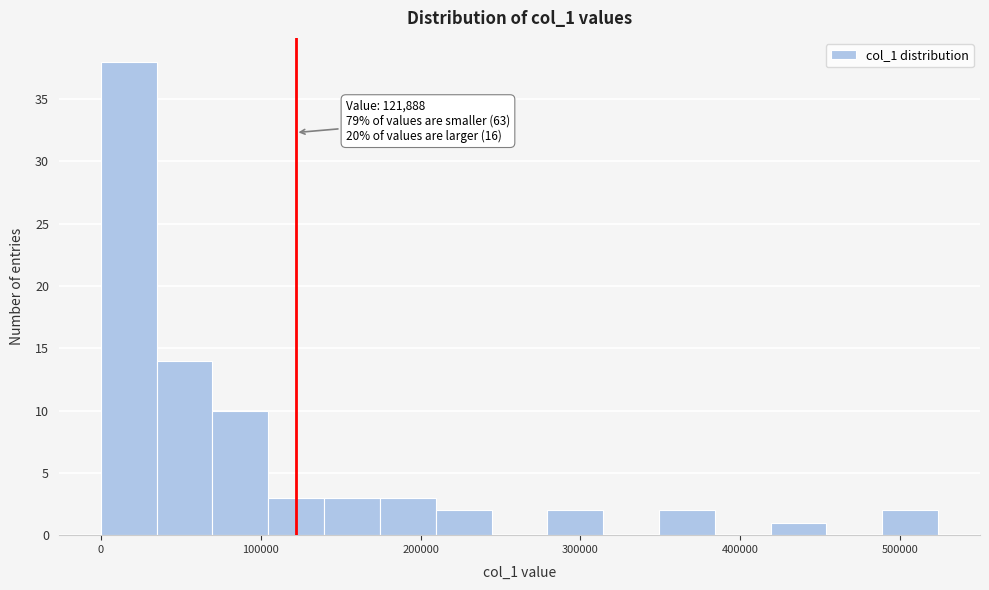

Around what value on the x-axis is the tallest bar? Give the approximate position of its centre, as read against the axis.

20000